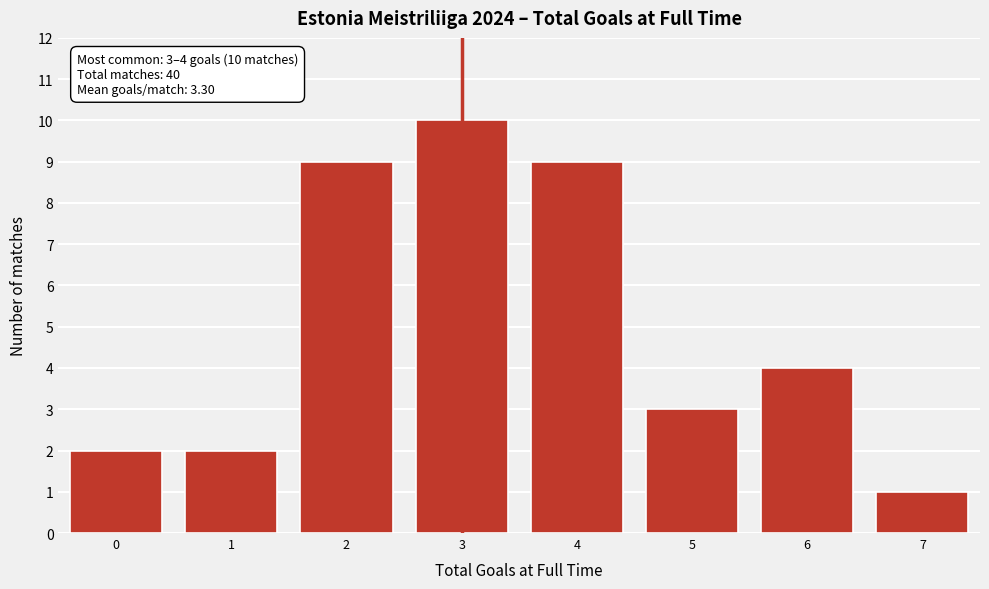

Reading left to right, extract all data points from this chart.

0=2	1=2	2=9	3=10	4=9	5=3	6=4	7=1